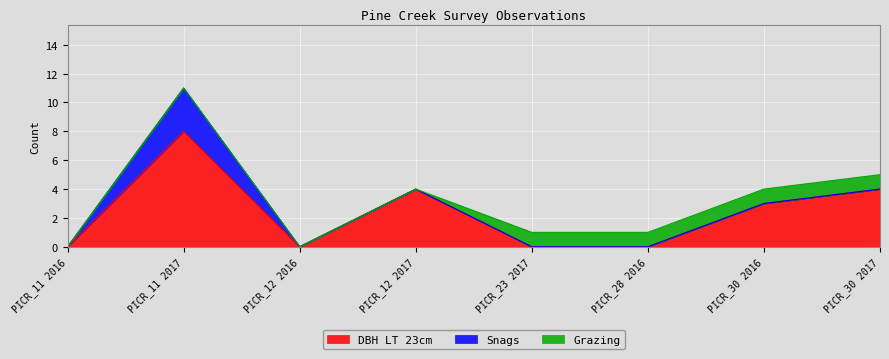

Between which two adjacent categories do Grazing and DBH LT 23cm first intersect?

PICR_12 2017 and PICR_23 2017